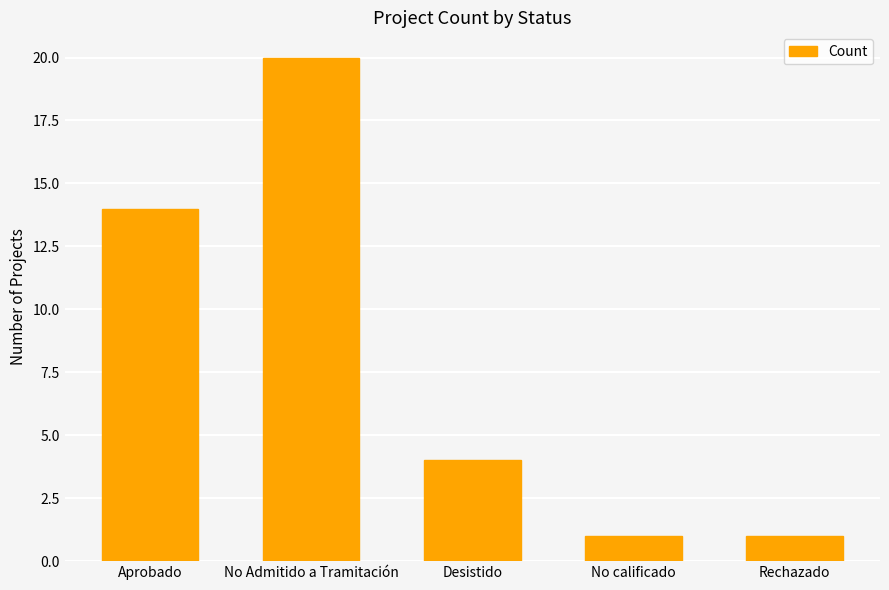

What position from the left is Rechazado?

5